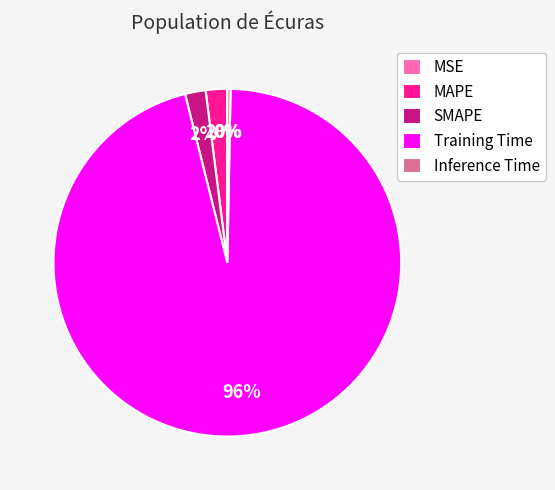

To the nearest percent, what percentage of the pie is SMAPE?

2%